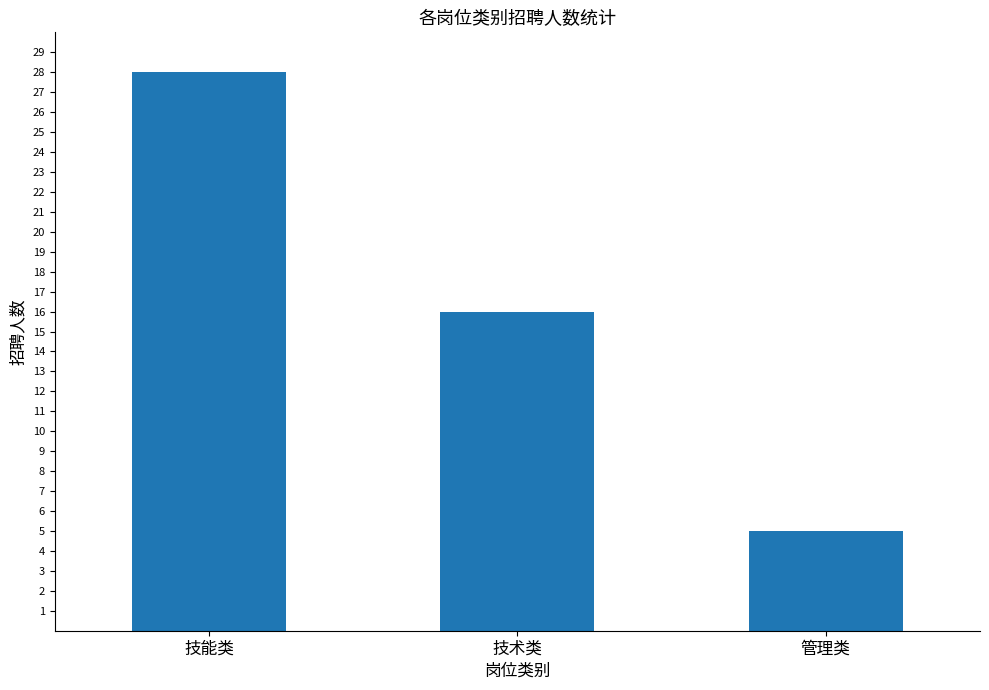

Between 技术类 and 管理类, which is larger?

技术类